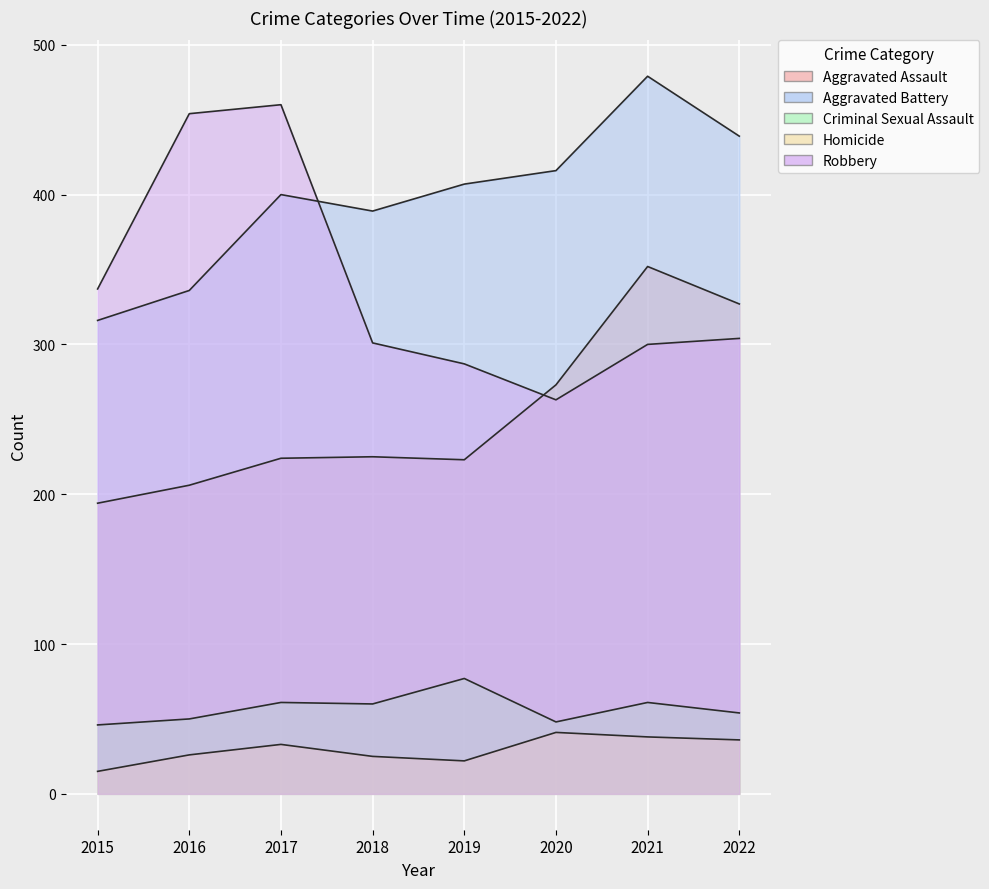

What are all the series names shown in the legend?

Aggravated Assault, Aggravated Battery, Criminal Sexual Assault, Homicide, Robbery